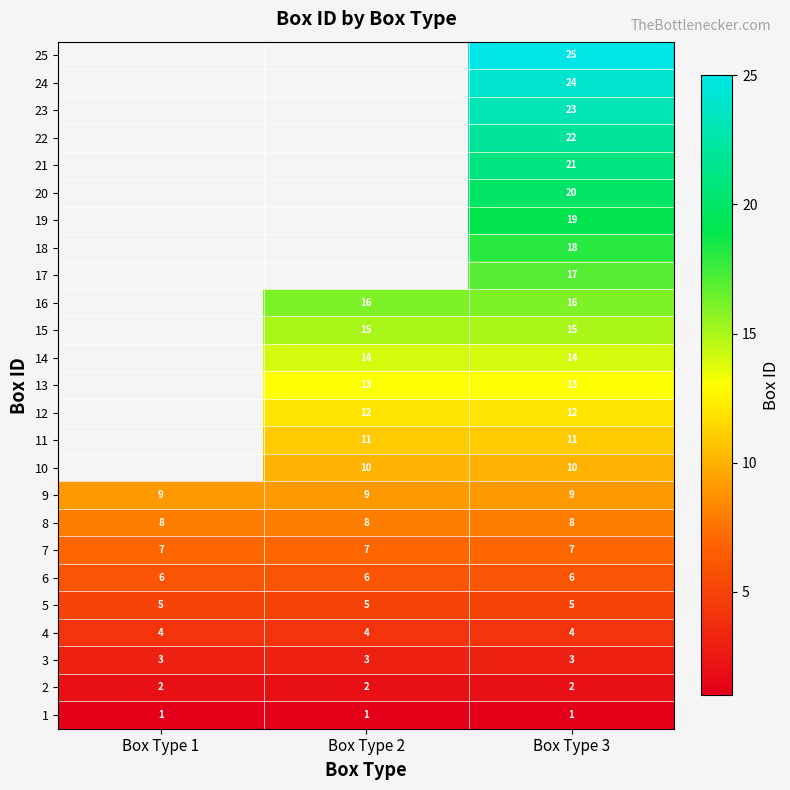

Rank the series at Box Type 3 from highest to lowest value.

25, 24, 23, 22, 21, 20, 19, 18, 17, 16, 15, 14, 13, 12, 11, 10, 9, 8, 7, 6, 5, 4, 3, 2, 1